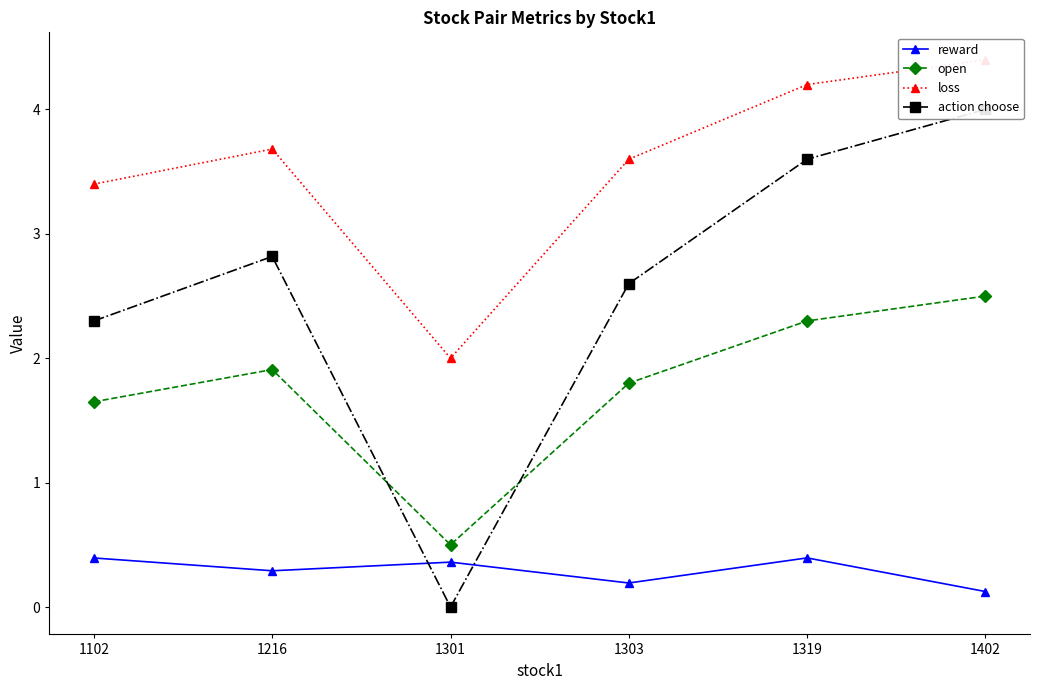

At which category is the sum across all series the highest?

1402